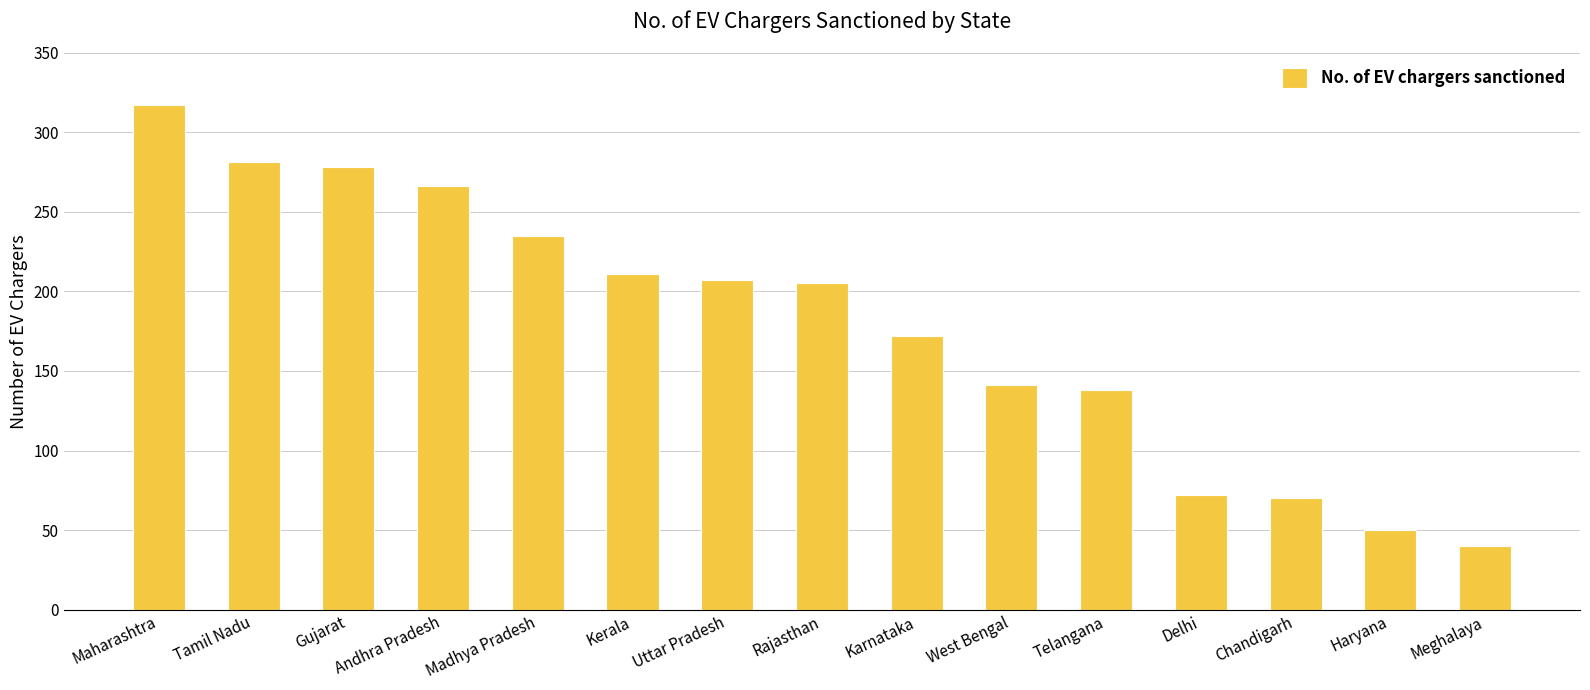

Approximately how many times larger is the value at Chandigarh compared to Telangana?

0.5